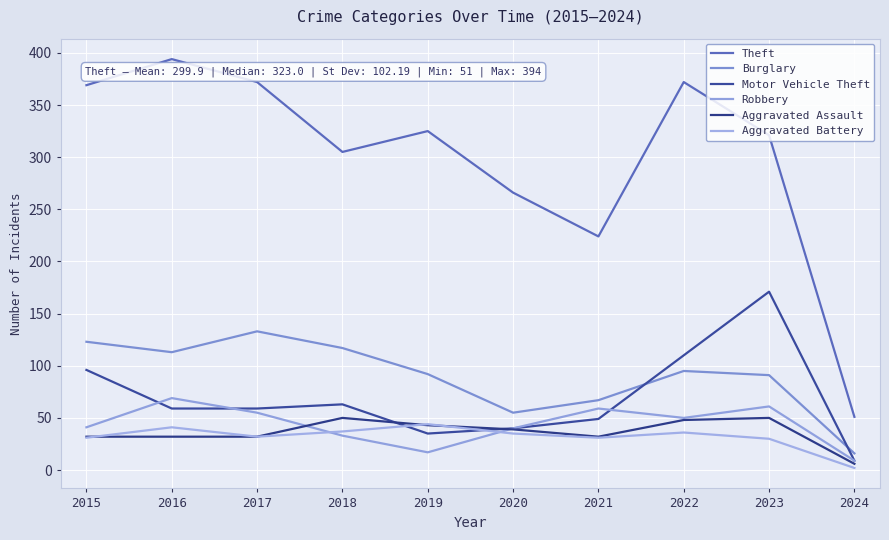

At how many categories does at least one series exceed 173?

9